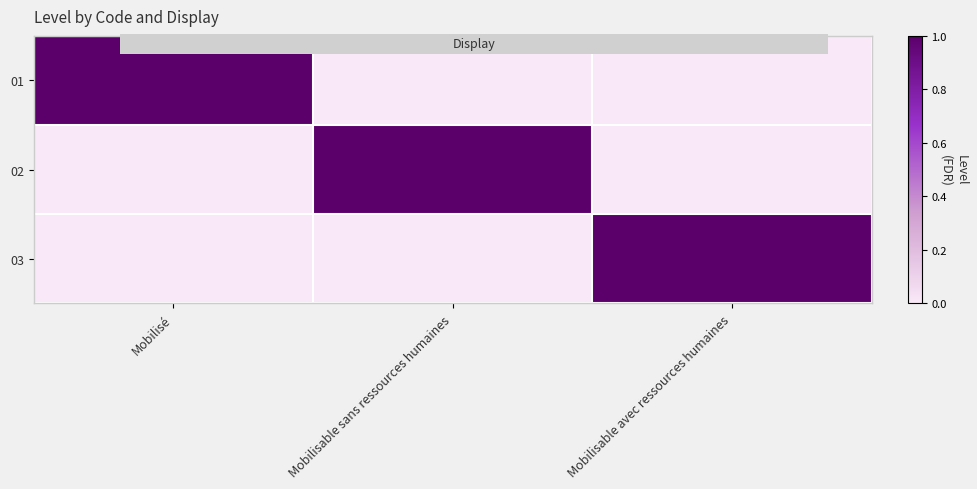

At which category does the chart reach its peak across all series?

Mobilisé